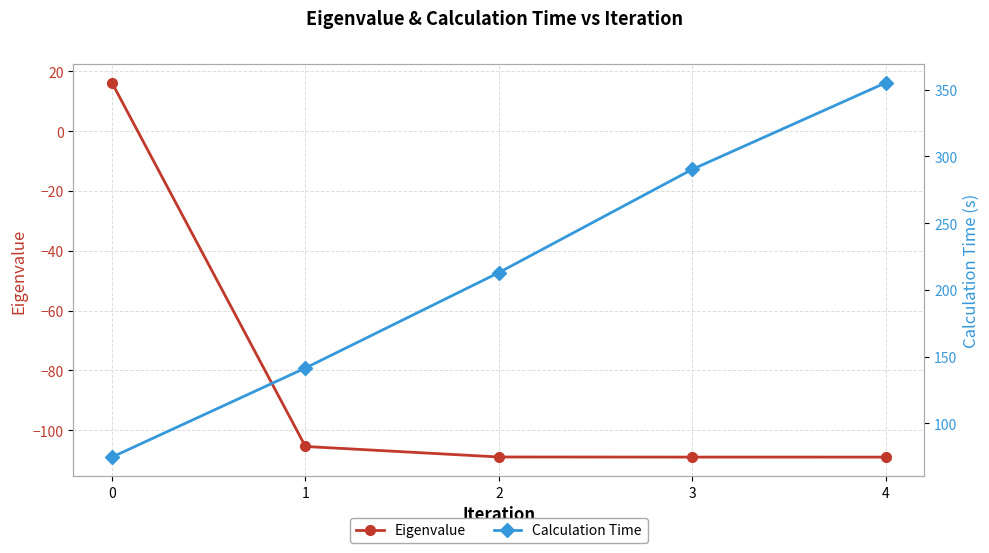

Is this an area chart (filled region under the line)?

No